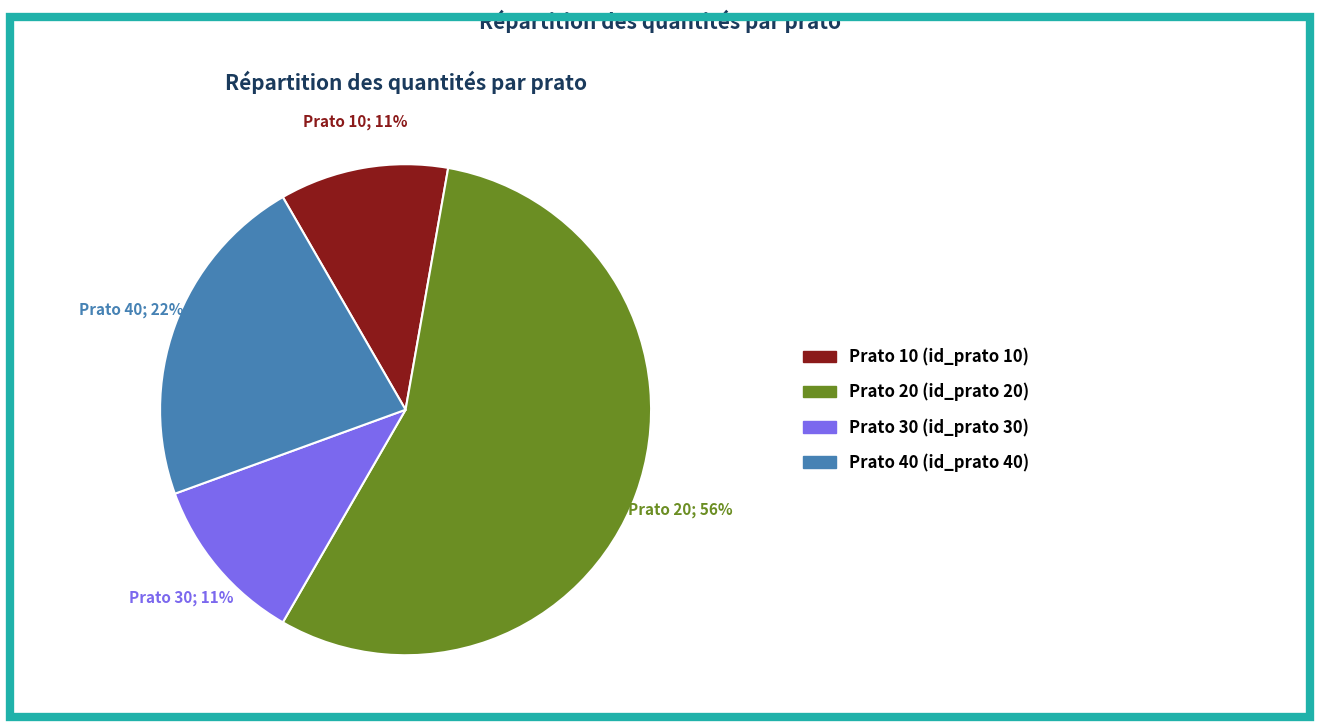

To the nearest percent, what is the average slice percentage?

25%